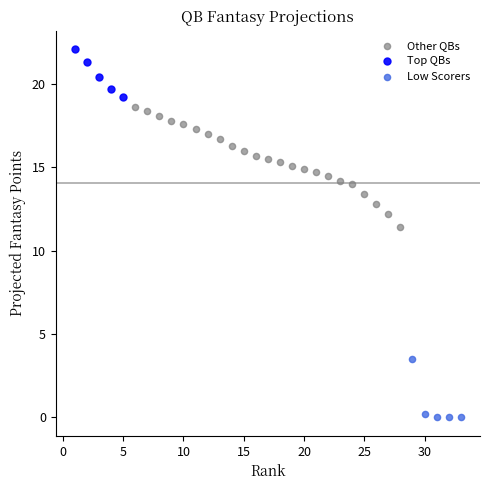

What are all the series names shown in the legend?

Other QBs, Top QBs, Low Scorers